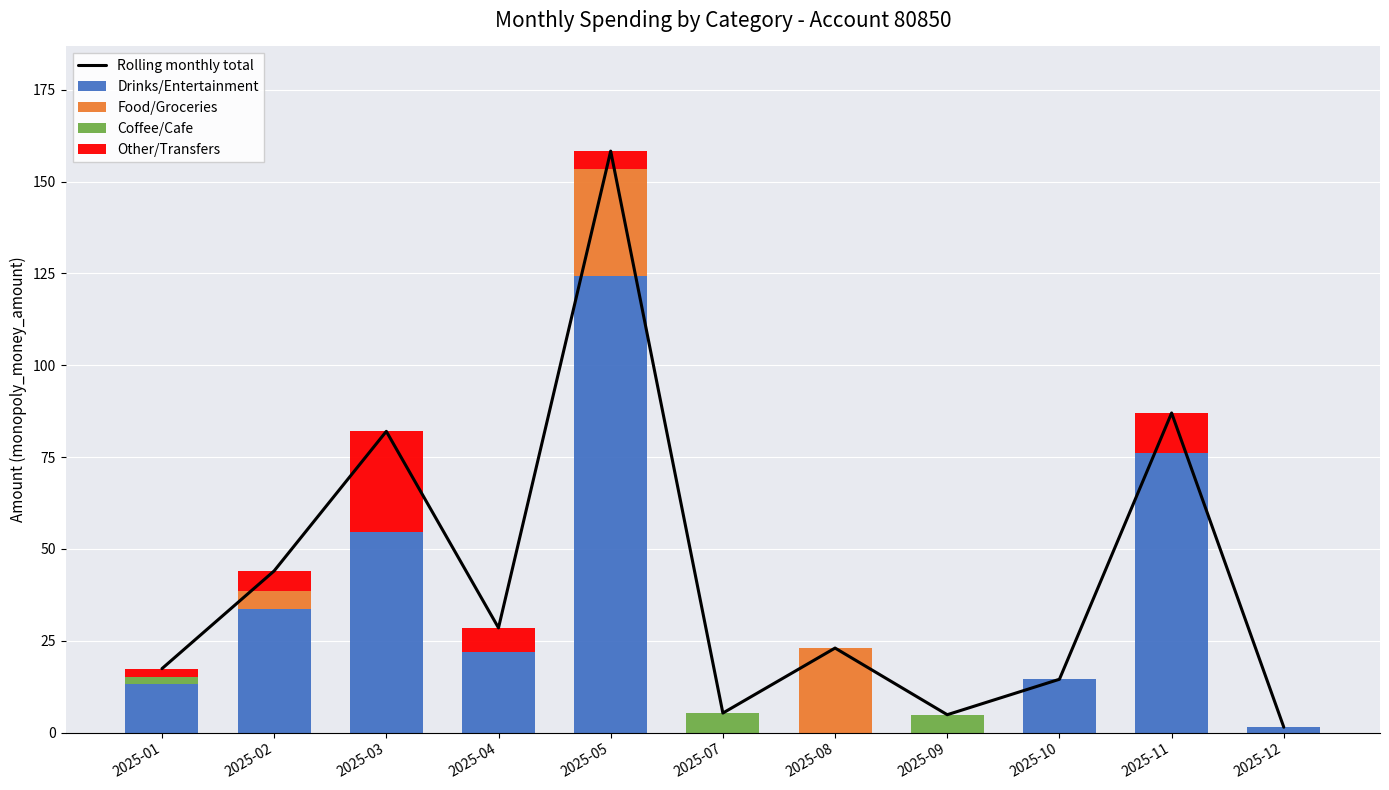

What is the value of the Other/Transfers bar at the 10th from the left?

11.0